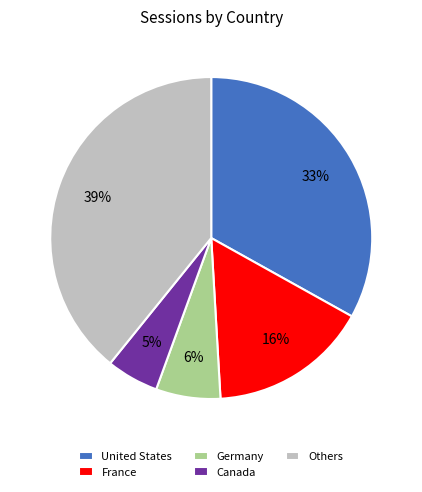

To the nearest percent, what portion does Canada represent?

5%